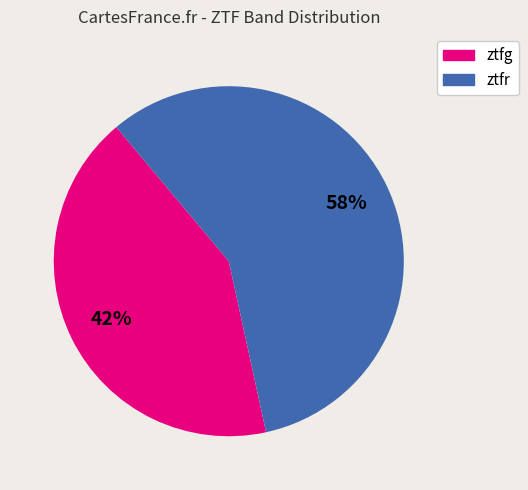

Which slice is the largest?

ztfr